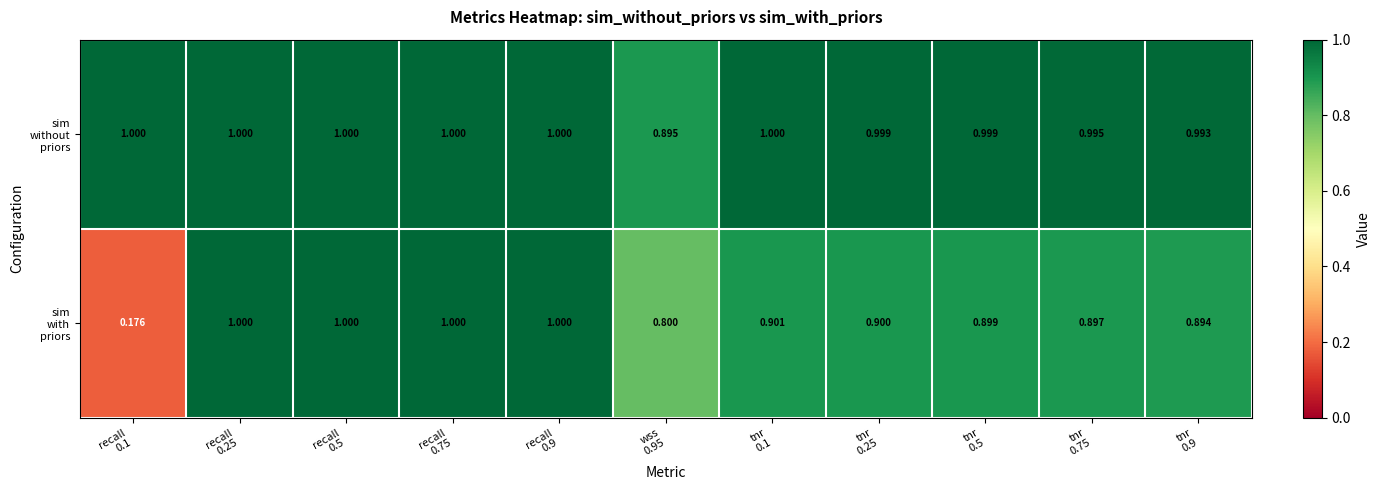

How many data points does each series have?

11